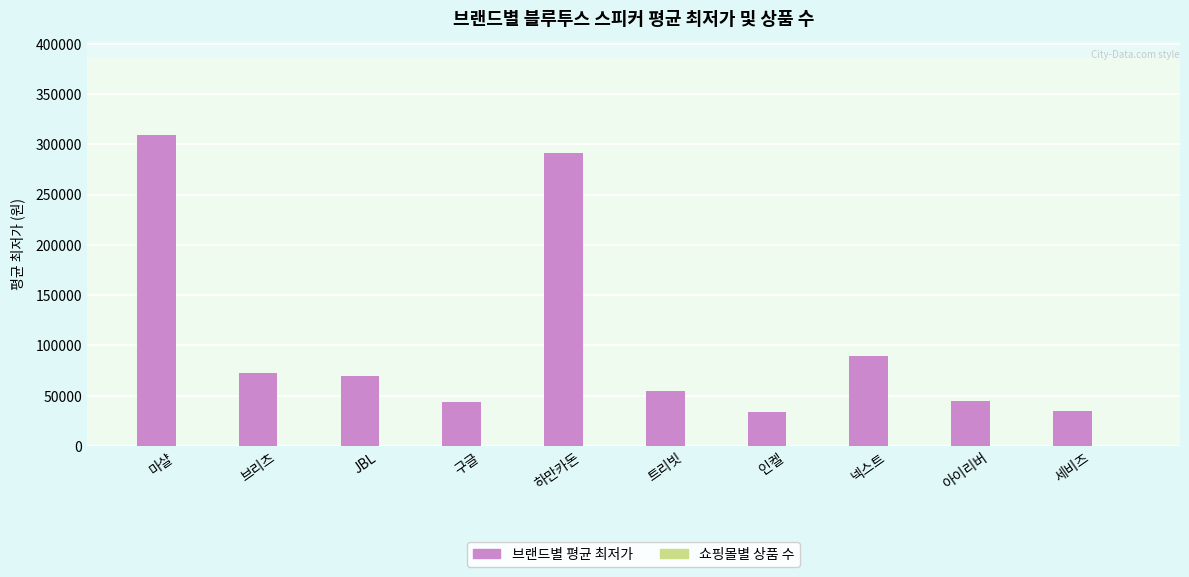

Which series changed the most between 마샬 and JBL?

브랜드별 평균 최저가